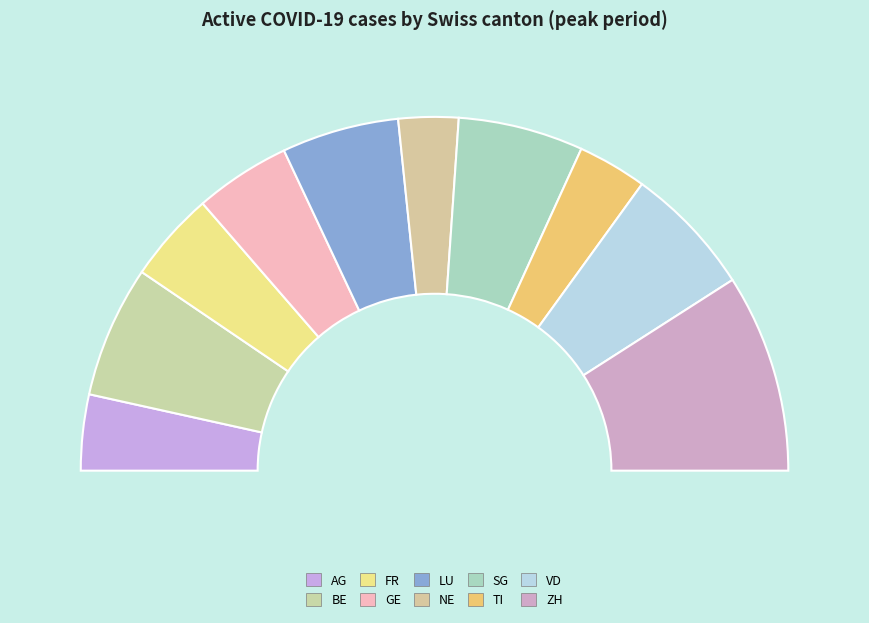

Rank the categories by value from highest to lowest.

ZH, BE, VD, SG, LU, GE, FR, AG, TI, NE